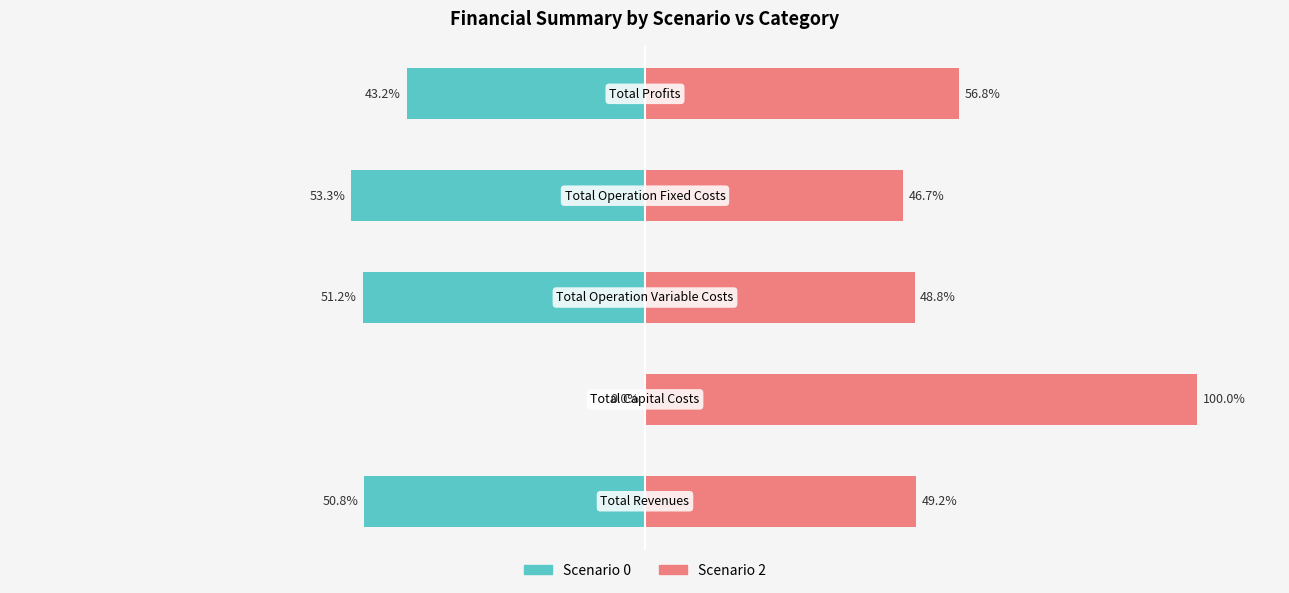

Reading left to right, transcribe all the data shown in this chart.

Scenario 0: 0=-50.8	1=0.0	2=-51.2	3=-53.3	4=-43.2
Scenario 2: 0=49.2	1=100.0	2=48.8	3=46.7	4=56.8